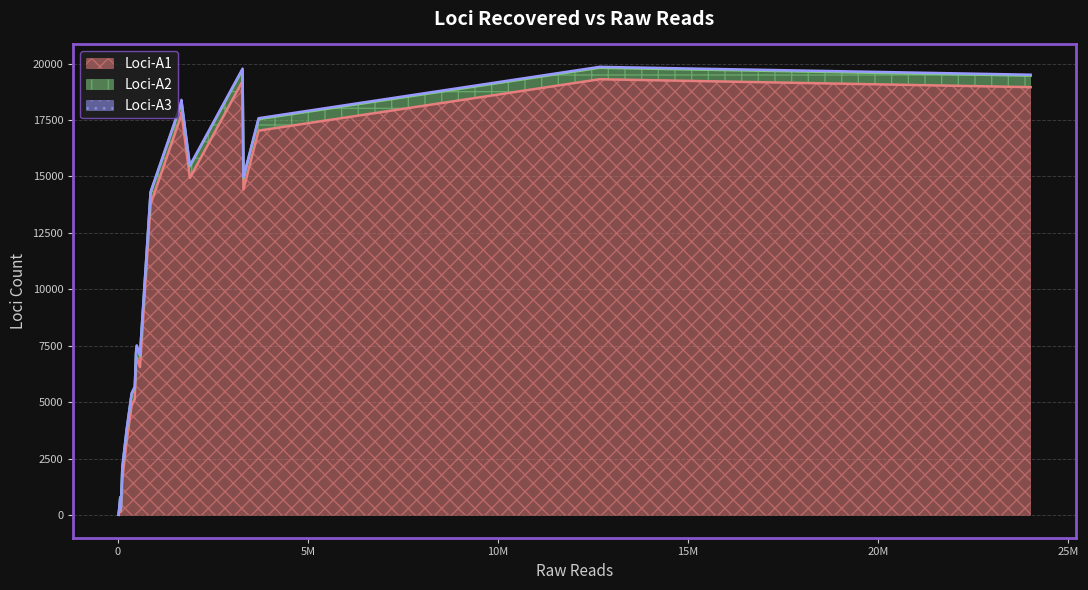

True or false: Loci-A2 and Loci-A1 intersect in this chart.

False